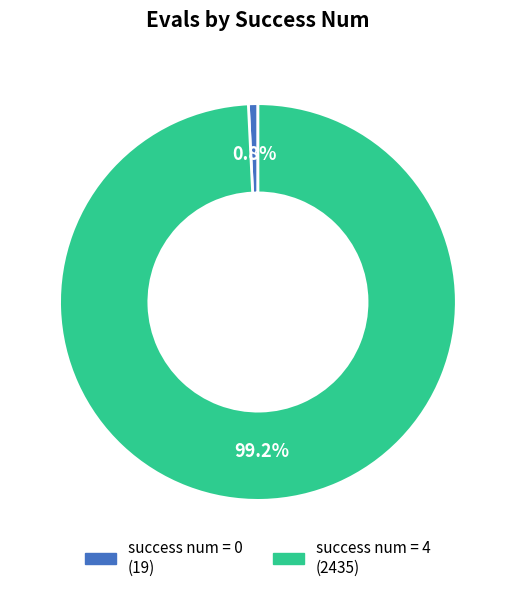

To the nearest percent, what is the difference between the largest and smallest slice percentages?

98%